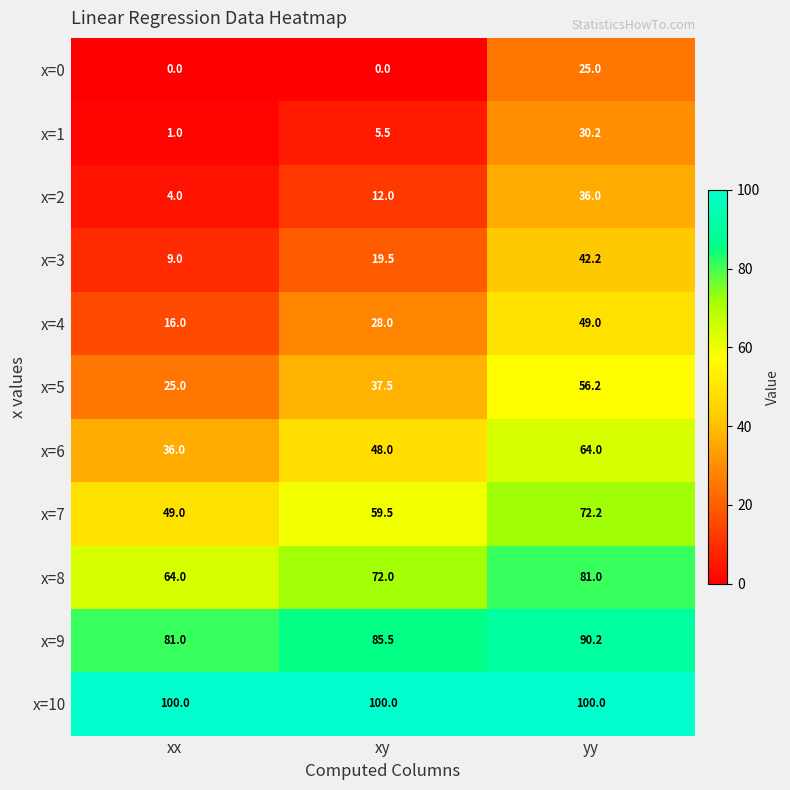

The value of x=1 at xy is 2.7. True or false?

False